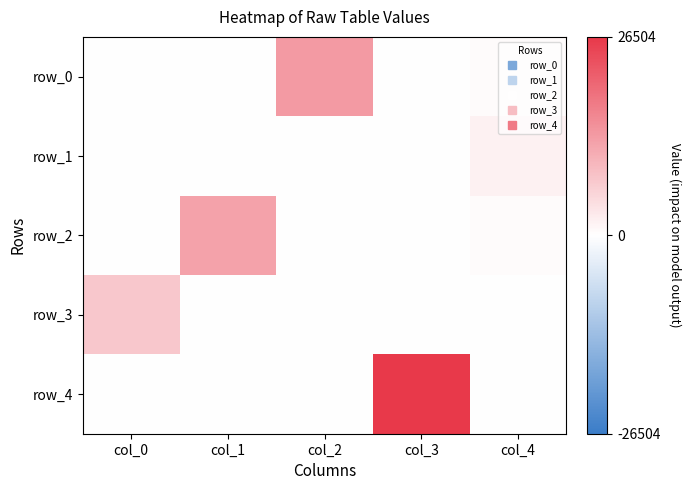

The row_3 series shows 0 at col_2. True or false?

True